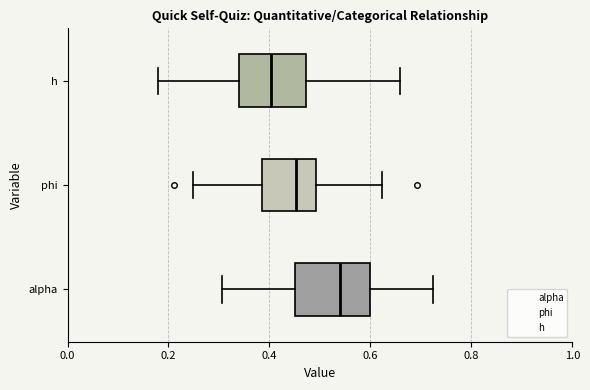

Reading bottom to top, transcribe this box plot: for each box, give where its median line is, the range the box spans, and where its two whiskers end, as read against the x-axis. The values are not printed on the chart, so give them approximately, as read against the axis.

alpha: median 0.54, box 0.46 to 0.60, whiskers 0.30 to 0.72
phi: median 0.46, box 0.38 to 0.50, whiskers 0.24 to 0.62
h: median 0.40, box 0.34 to 0.48, whiskers 0.18 to 0.66